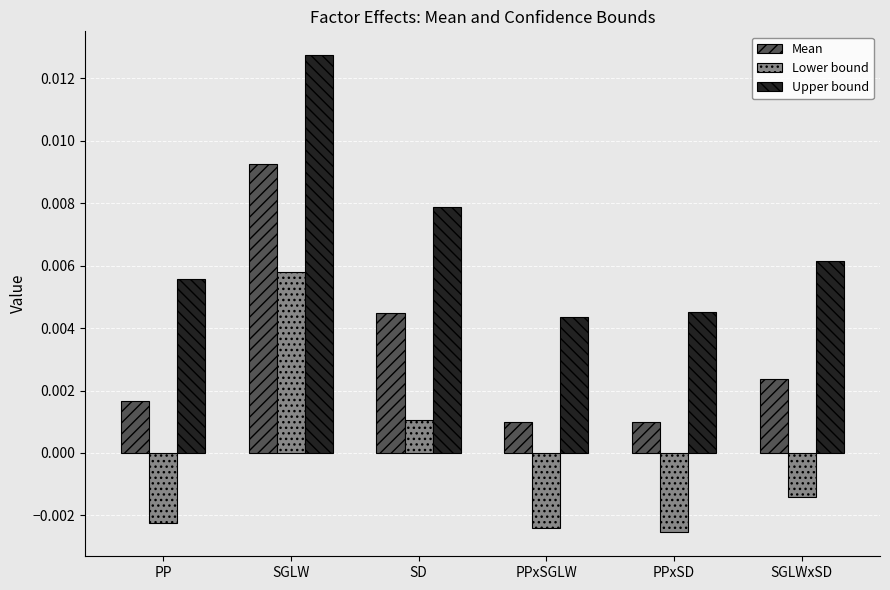

Rank the series by their average value, from lowest to highest.

Lower bound, Mean, Upper bound